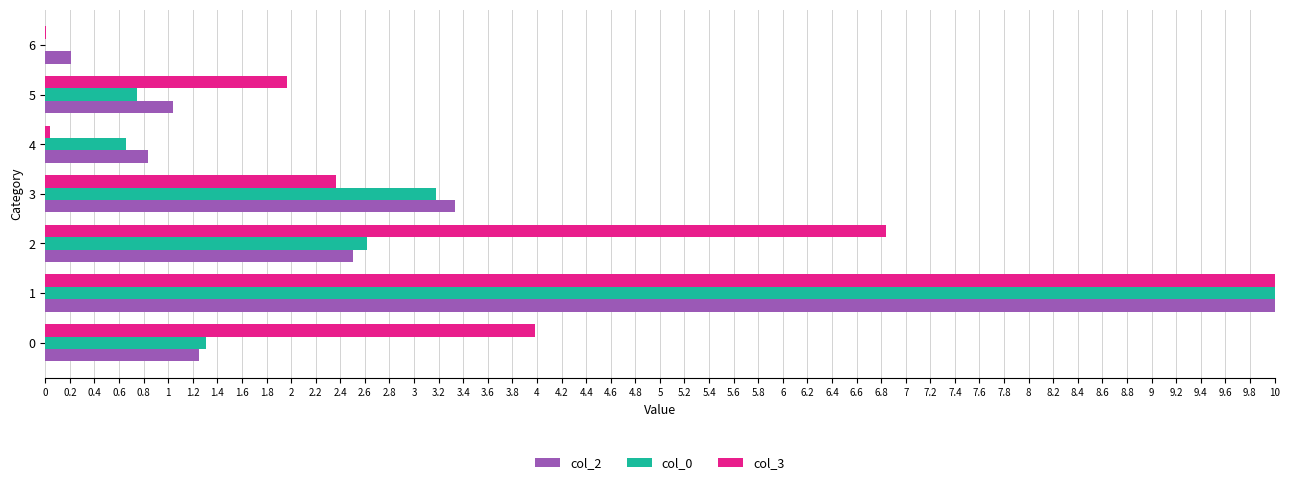

How many series are shown in this chart?

3